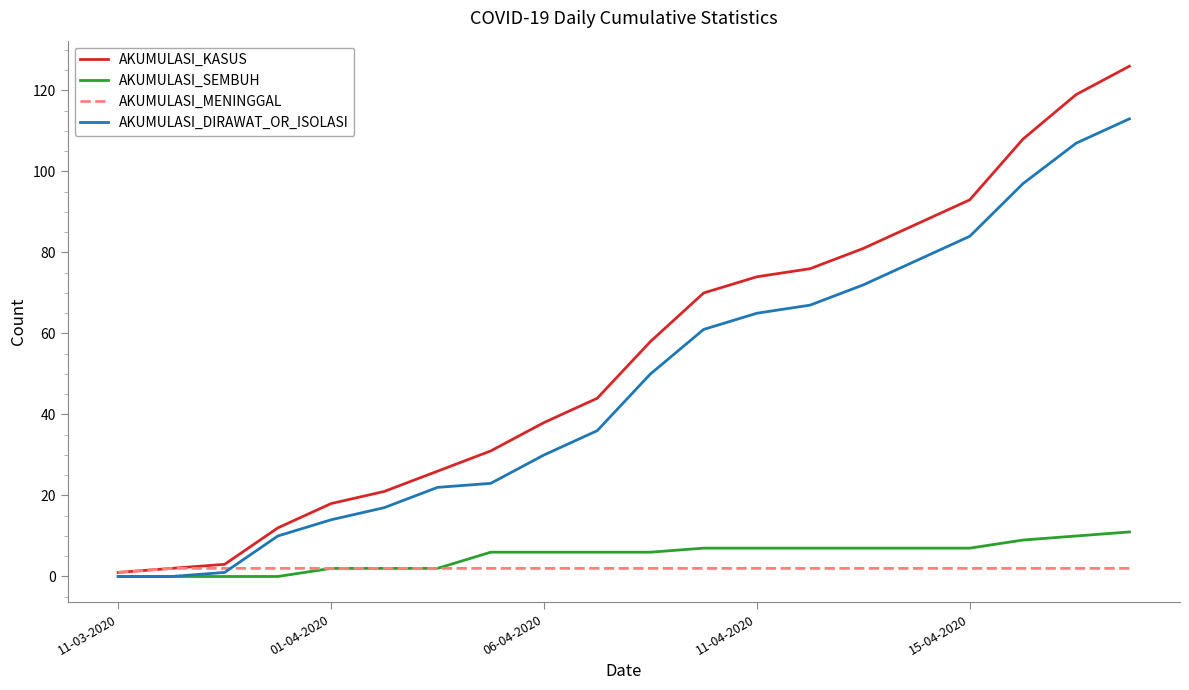

What is the maximum value shown in the chart?

126